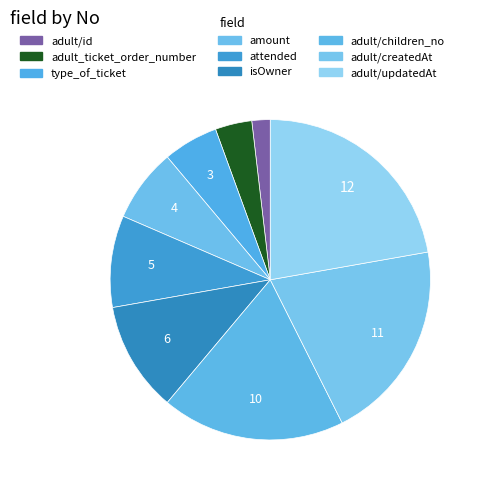

Rank the categories by value from lowest to highest.

adult/id, adult_ticket_order_number, type_of_ticket, amount, attended, isOwner, adult/children_no, adult/createdAt, adult/updatedAt